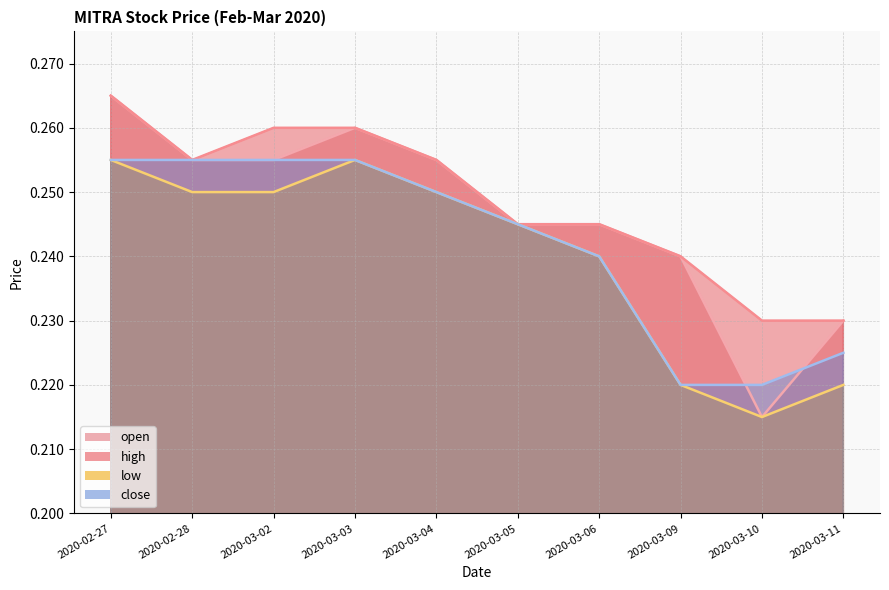

Reading right to left, transcribe all the data shown in this chart.

open: 2020-03-11=0.2	2020-03-10=0.2	2020-03-09=0.2	2020-03-06=0.2	2020-03-05=0.2	2020-03-04=0.3	2020-03-03=0.3	2020-03-02=0.3	2020-02-28=0.3	2020-02-27=0.3
high: 2020-03-11=0.2	2020-03-10=0.2	2020-03-09=0.2	2020-03-06=0.2	2020-03-05=0.2	2020-03-04=0.3	2020-03-03=0.3	2020-03-02=0.3	2020-02-28=0.3	2020-02-27=0.3
low: 2020-03-11=0.2	2020-03-10=0.2	2020-03-09=0.2	2020-03-06=0.2	2020-03-05=0.2	2020-03-04=0.2	2020-03-03=0.3	2020-03-02=0.2	2020-02-28=0.2	2020-02-27=0.3
close: 2020-03-11=0.2	2020-03-10=0.2	2020-03-09=0.2	2020-03-06=0.2	2020-03-05=0.2	2020-03-04=0.2	2020-03-03=0.3	2020-03-02=0.3	2020-02-28=0.3	2020-02-27=0.3